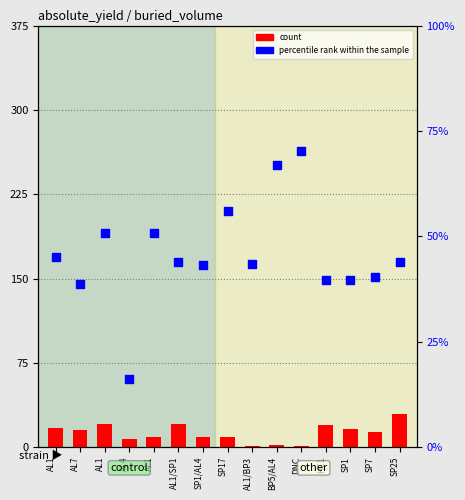

At how many categories does at least one series exceed 7?

15